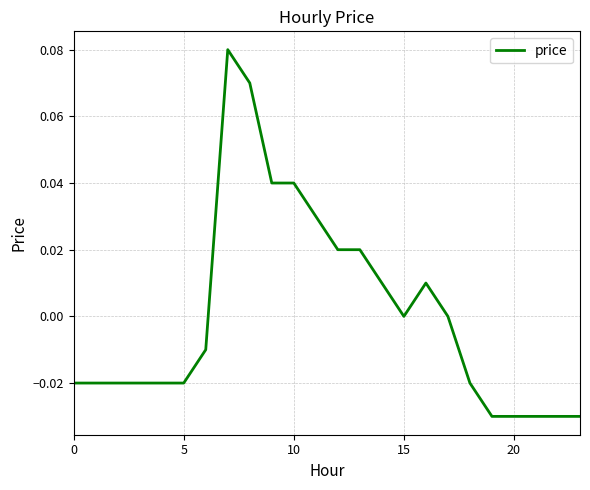

How many lines are shown in the chart?

1